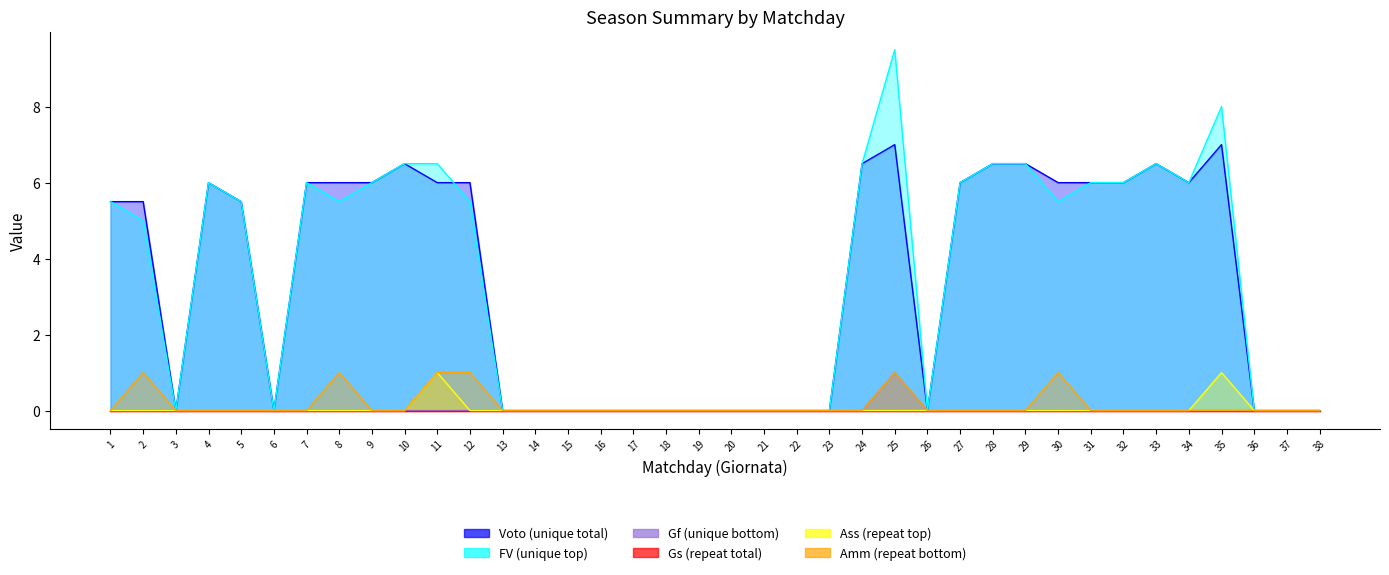

What is the difference between the maximum and minimum values in the FV (unique top) series?

9.5